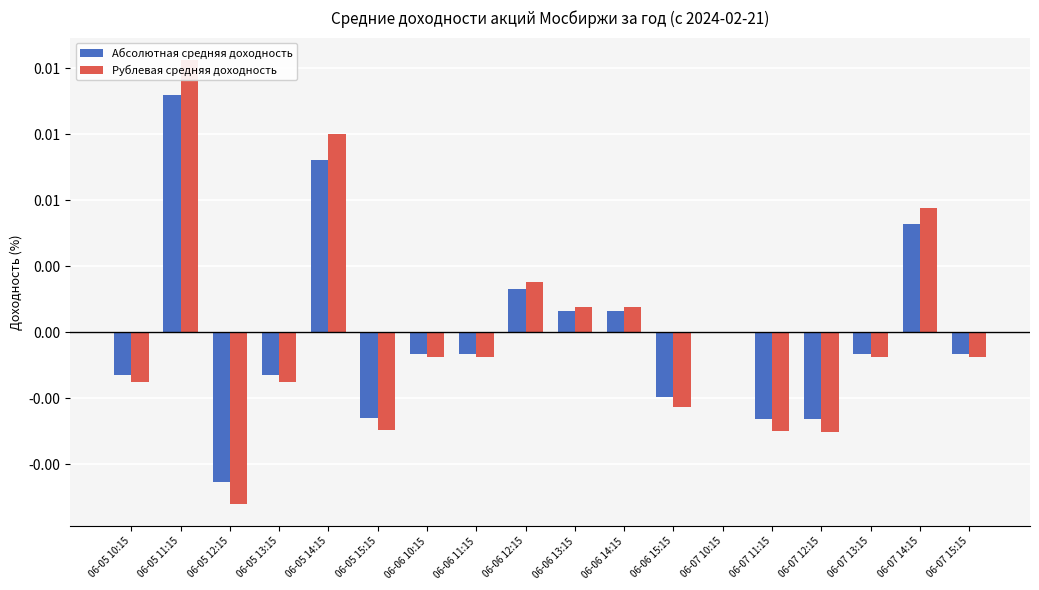

How many data points in Абсолютная средняя доходность are less than 0?

11